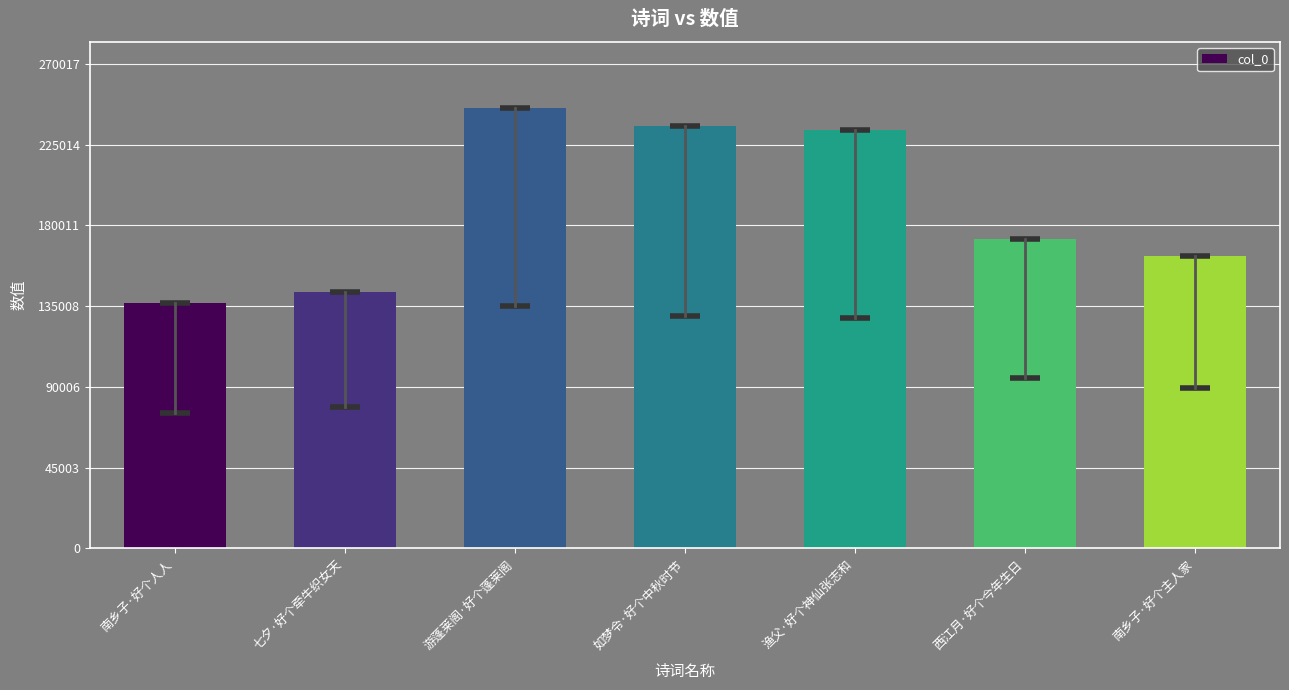

What is the change in value from 游蓬莱阁·好个蓬莱阁 to 渔父·好个神仙张志和?

-12035